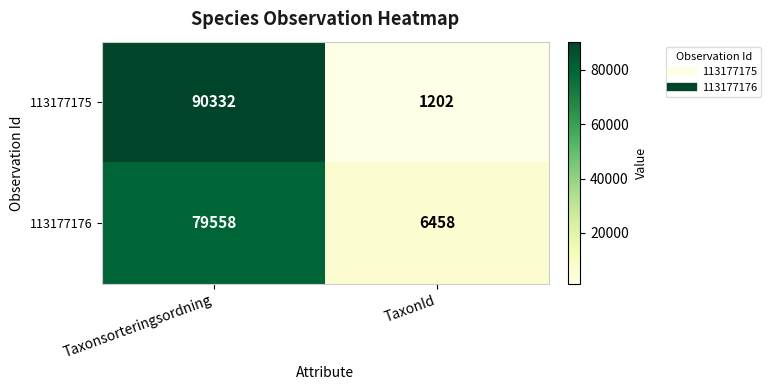

Reading right to left, extract all data points from this chart.

113177175: 1202	90332
113177176: 6458	79558